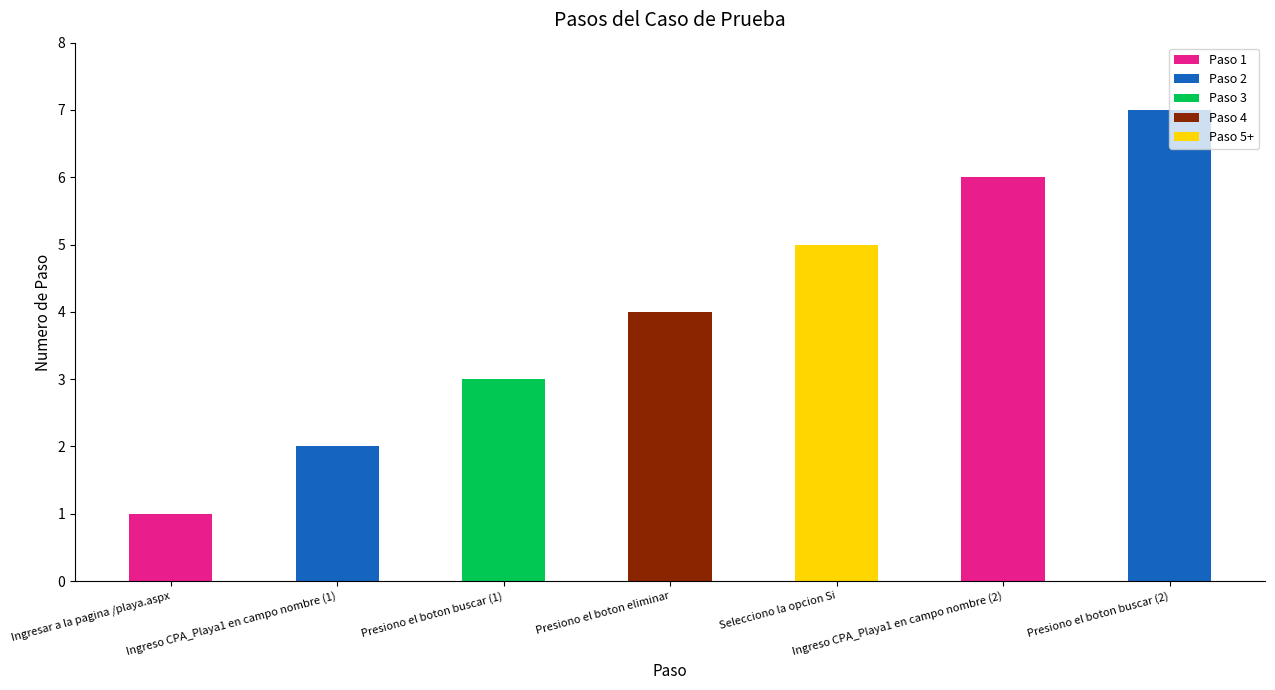

Reading right to left, transcribe all the data shown in this chart.

Presiono el boton buscar (2)=7	Ingreso CPA_Playa1 en campo nombre (2)=6	Selecciono la opcion Si=5	Presiono el boton eliminar=4	Presiono el boton buscar (1)=3	Ingreso CPA_Playa1 en campo nombre (1)=2	Ingresar a la pagina /playa.aspx=1